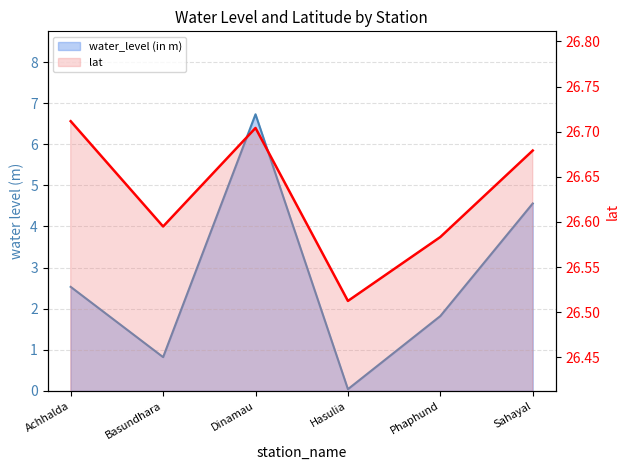

True or false: lat and water_level (in m) cross at least once.

False